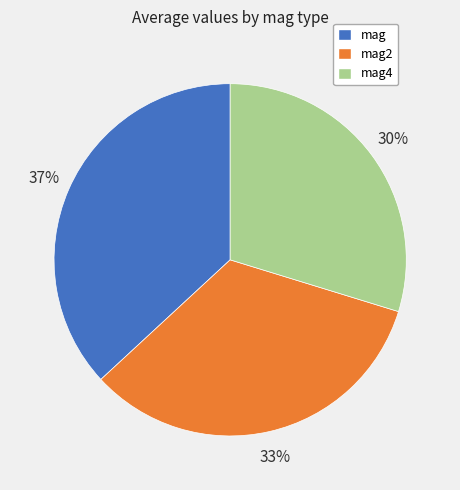

To the nearest percent, what percentage of the pie is mag2?

33%